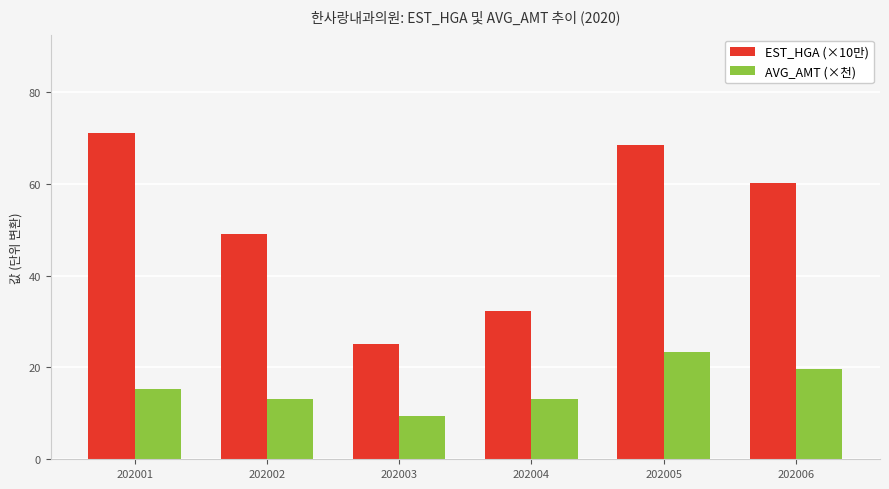

How many bars are there in total?

12